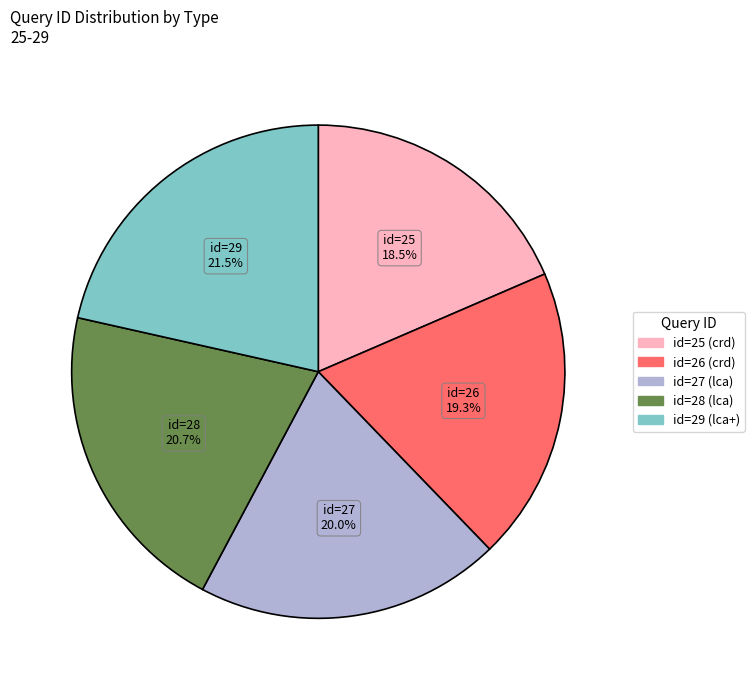

How many segments does this pie chart have?

5